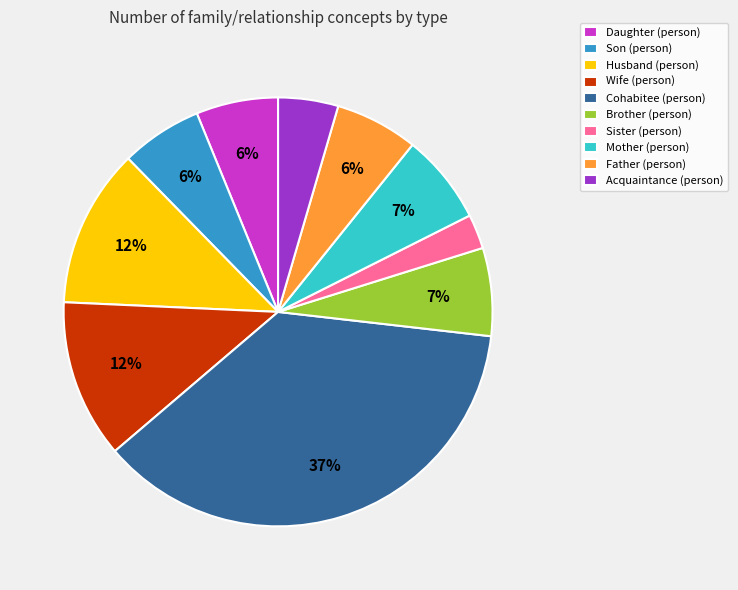

Count the number of slices in the pie.

10